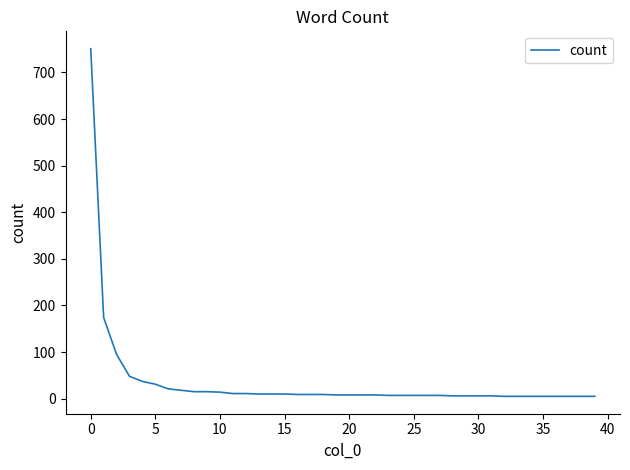

What is the maximum value shown in the chart?

751